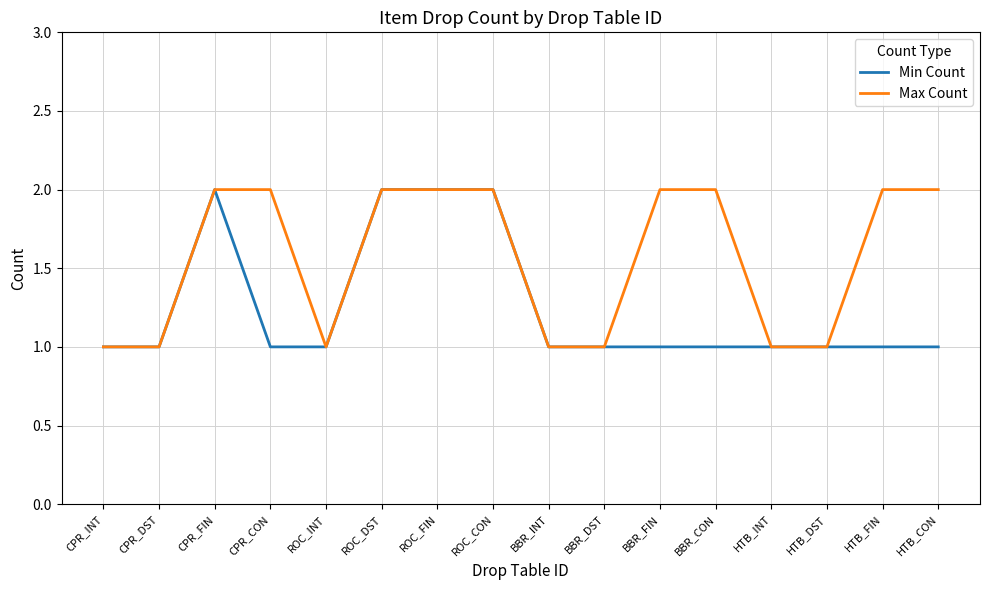

What position from the right is ROC_FIN?

10